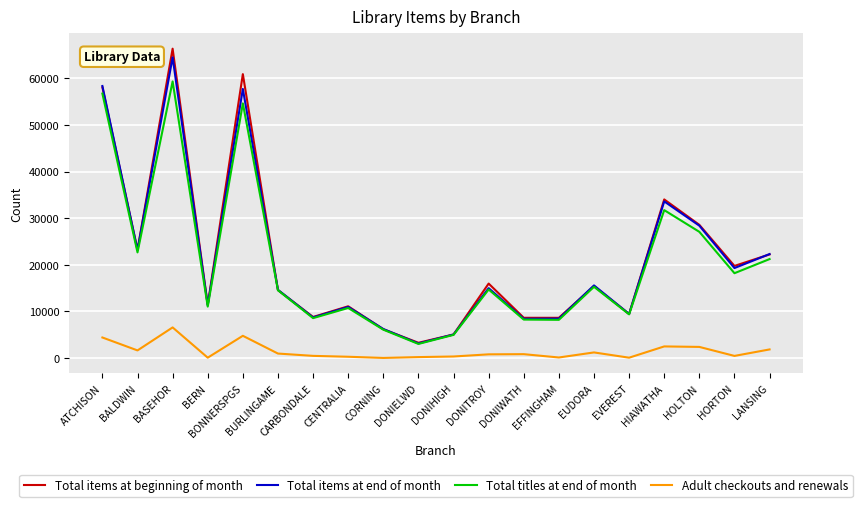

True or false: Total titles at end of month and Adult checkouts and renewals cross at least once.

False